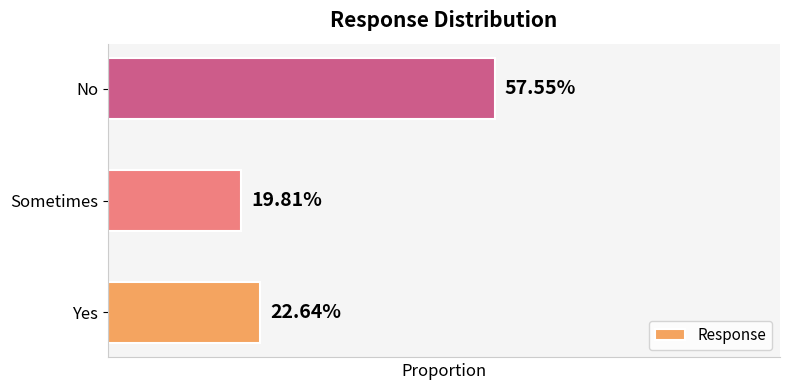

Are the bars horizontal?

Yes